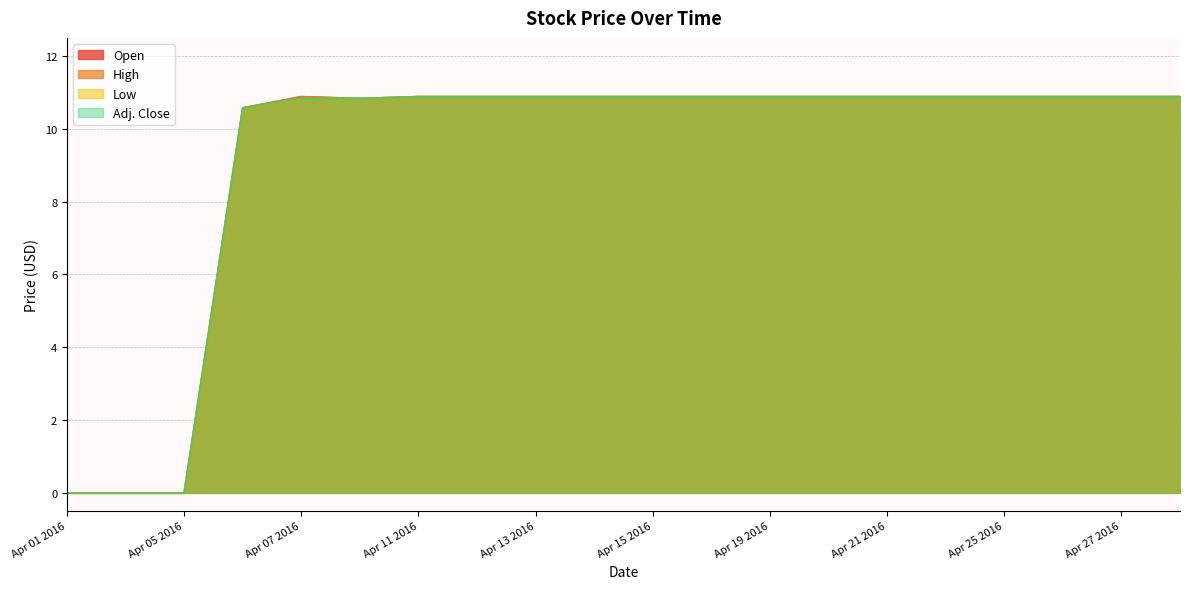

Rank the series by their maximum value, from highest to lowest.

Open, High, Low, Adj. Close